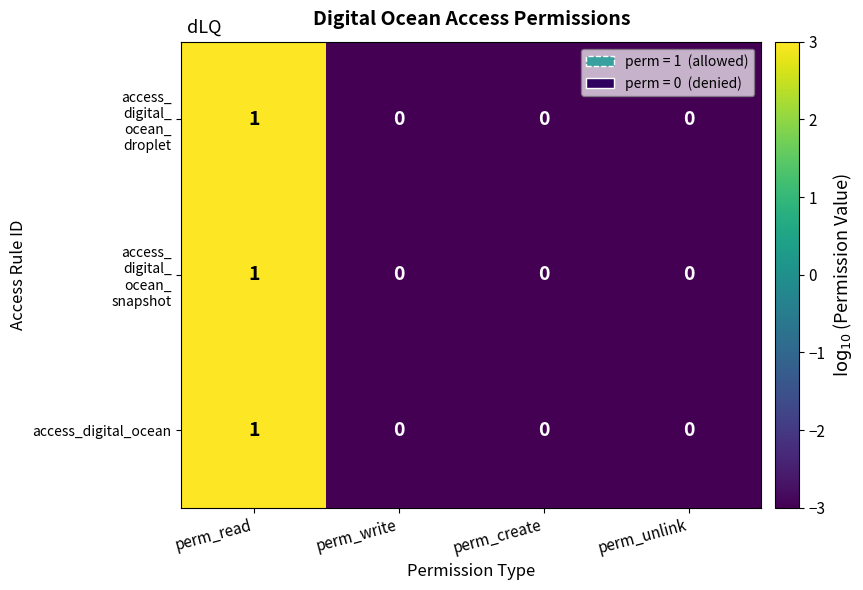

The access_digital_ocean series shows -1 at perm_create. True or false?

False